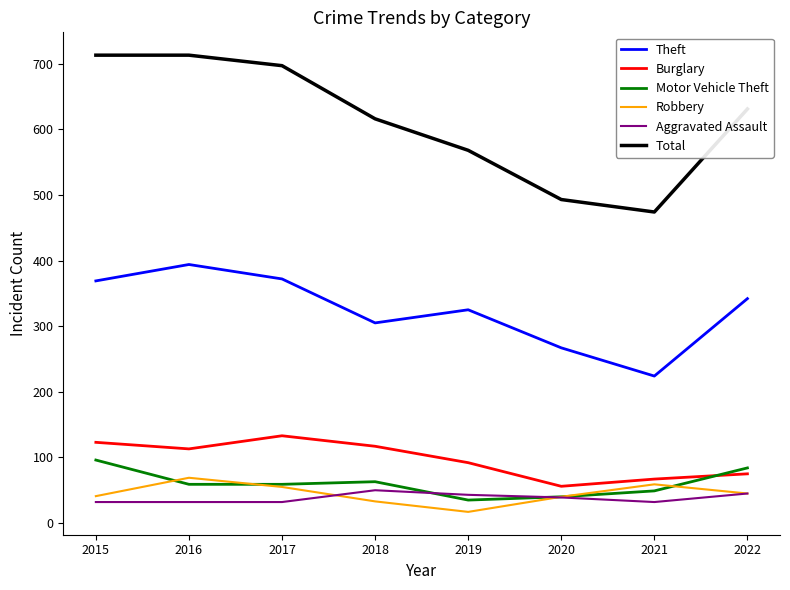

True or false: Motor Vehicle Theft has more than 1 interior local peaks.

False